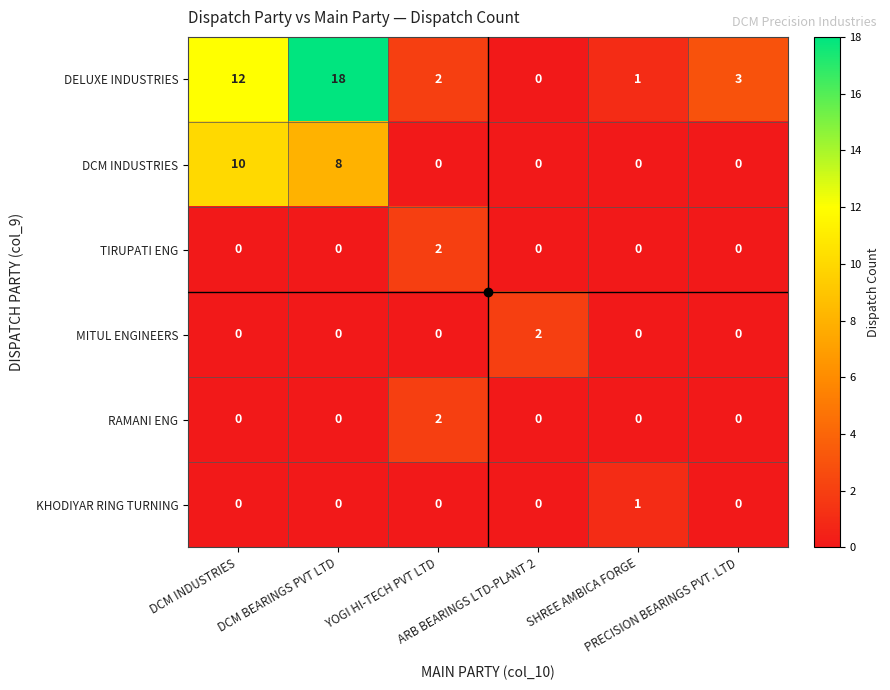

Which series has the largest total across all categories?

DELUXE INDUSTRIES